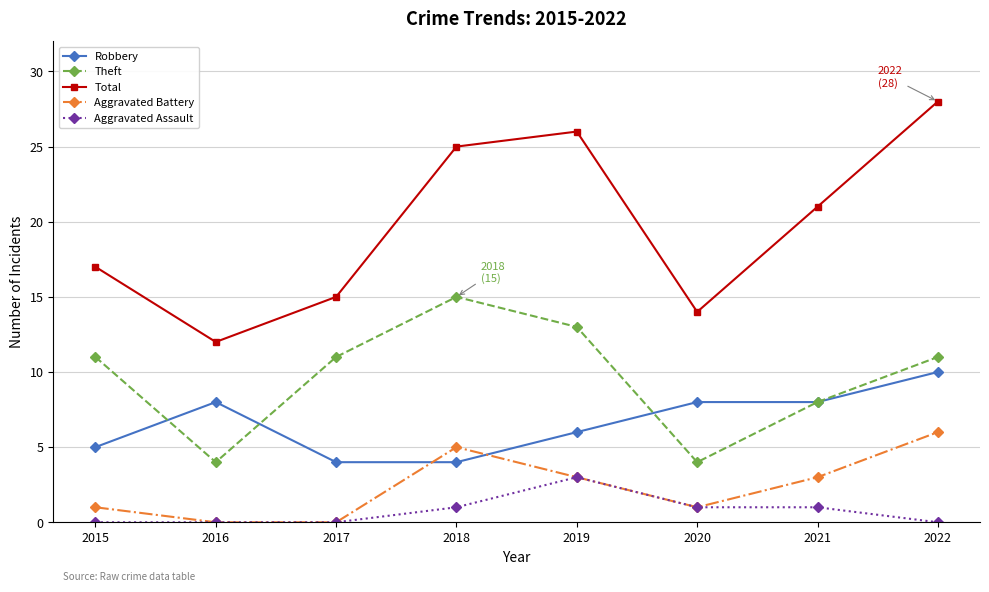

Reading right to left, what are all the values shown in this chart?

Robbery: 10	8	8	6	4	4	8	5
Theft: 11	8	4	13	15	11	4	11
Total: 28	21	14	26	25	15	12	17
Aggravated Battery: 6	3	1	3	5	0	0	1
Aggravated Assault: 0	1	1	3	1	0	0	0